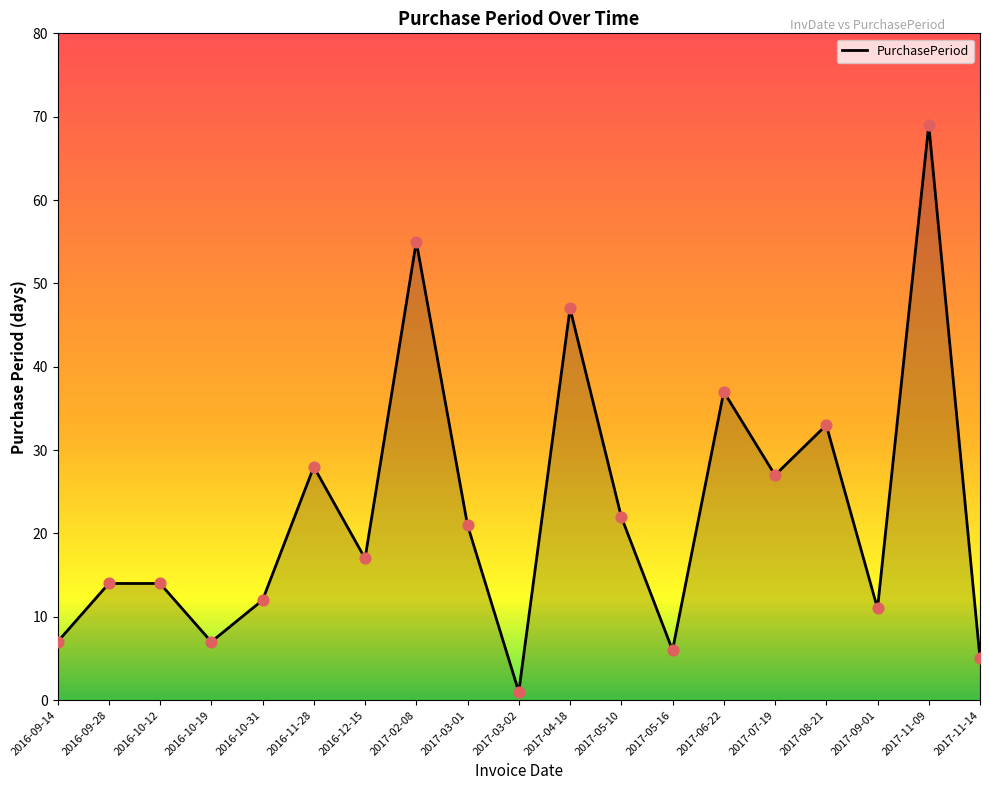

What is the ratio of the value at 2017-07-19 to the value at 2016-11-28?

1.0